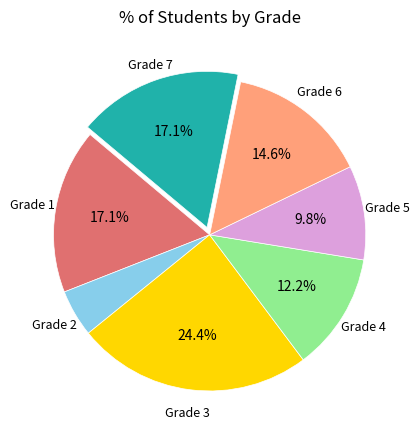

How many segments does this pie chart have?

7